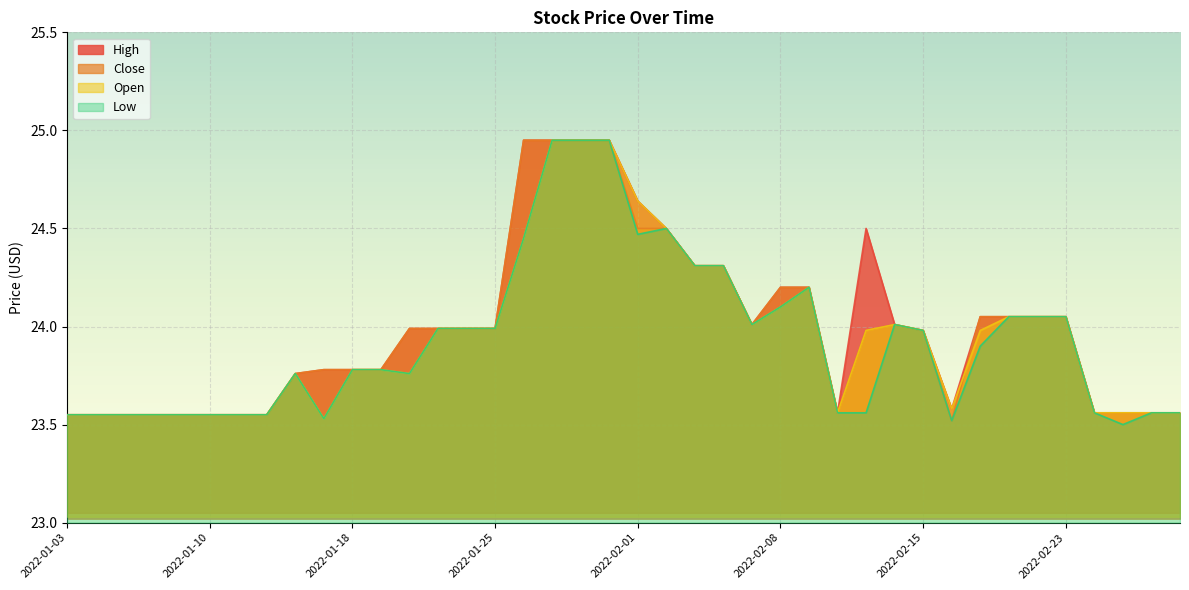

True or false: Open and Low cross at least once.

False